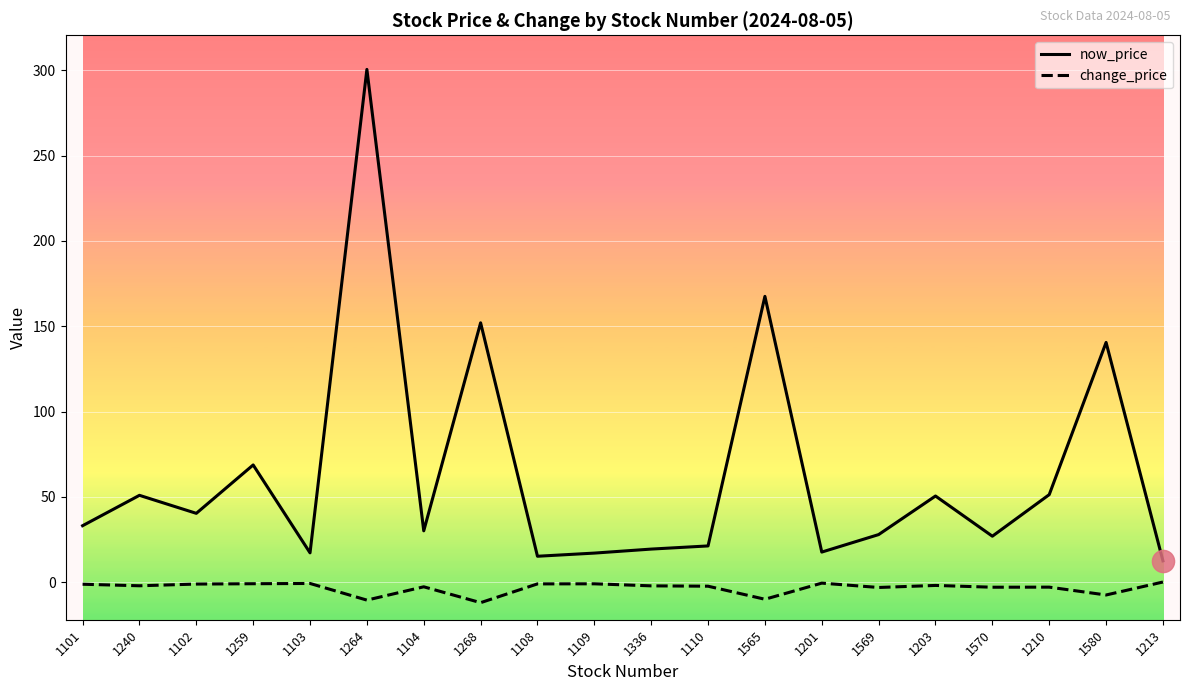

In change_price, how many points are lower than both neighbors (excluding endpoints)?

7